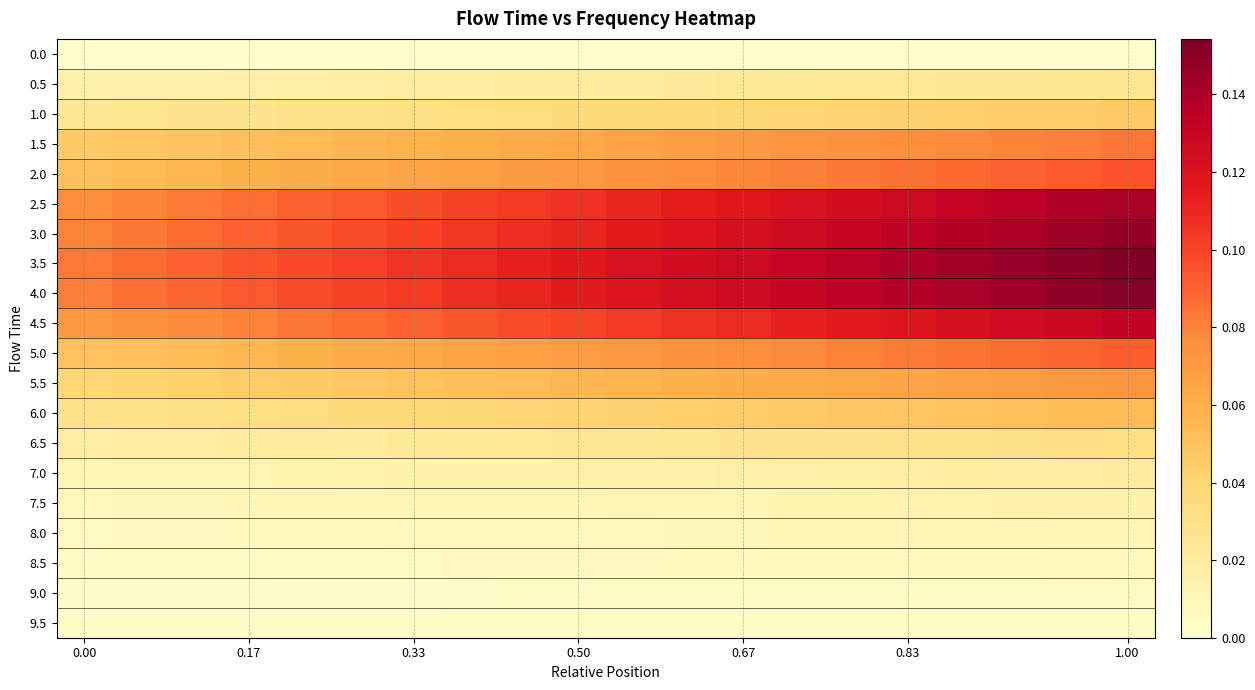

How many categories are shown in the chart?

20